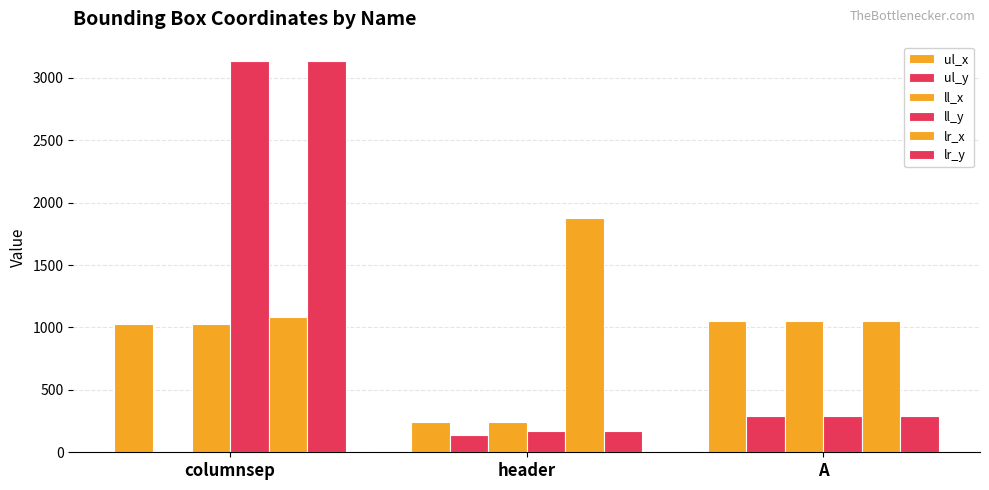

Which has a higher value, header or A?

A